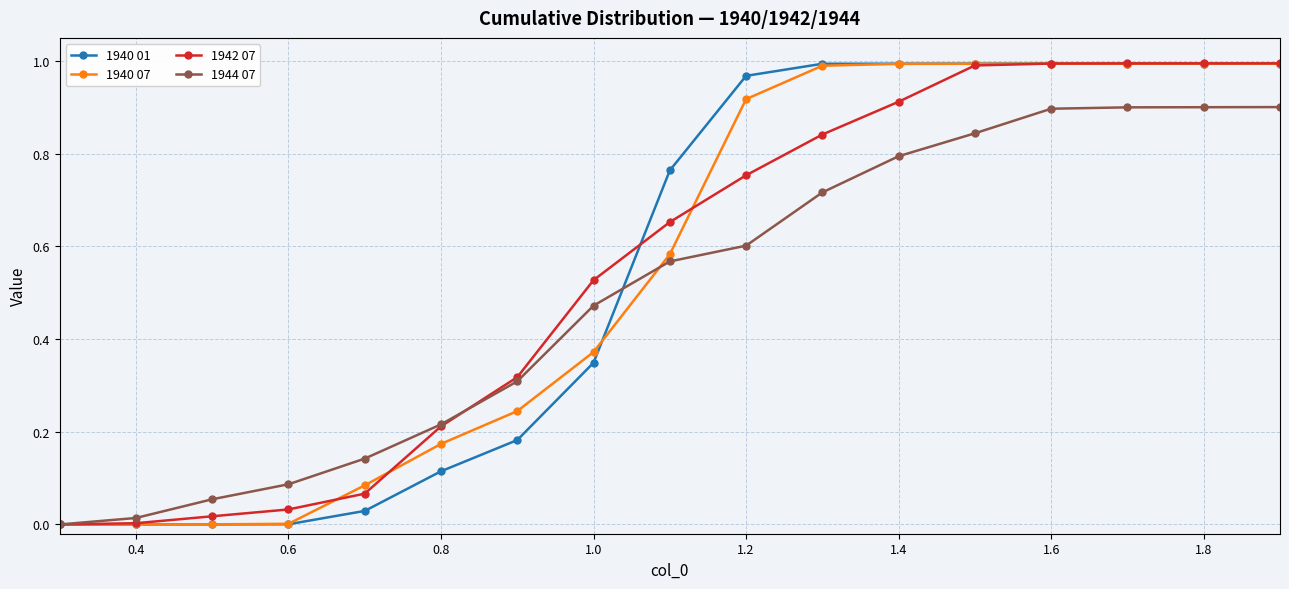

Is the value of 1944 07 at 1.4 greater than the value of 1940 01 at 1.0?

Yes